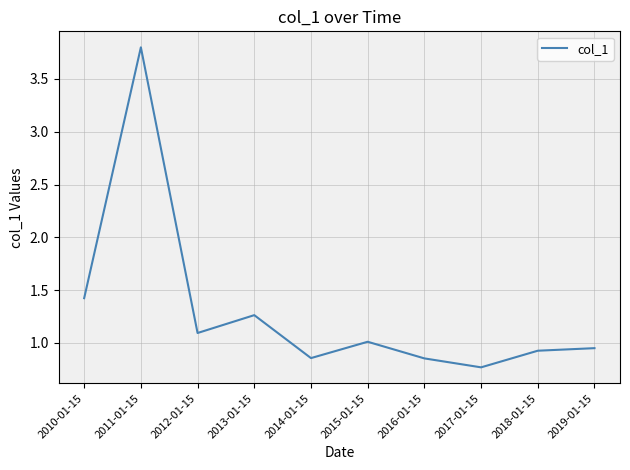

What is the ratio of the value at 2010-01-15 to the value at 2015-01-15?

1.4